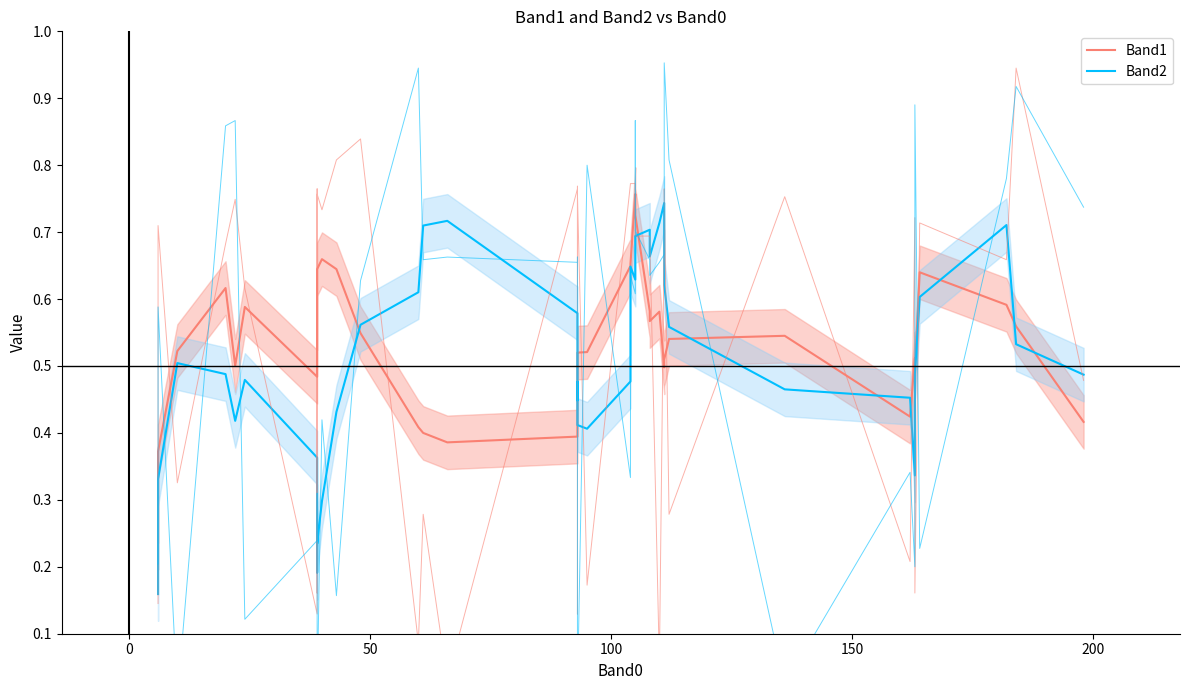

Does the chart display data point markers on the line(s)?

No